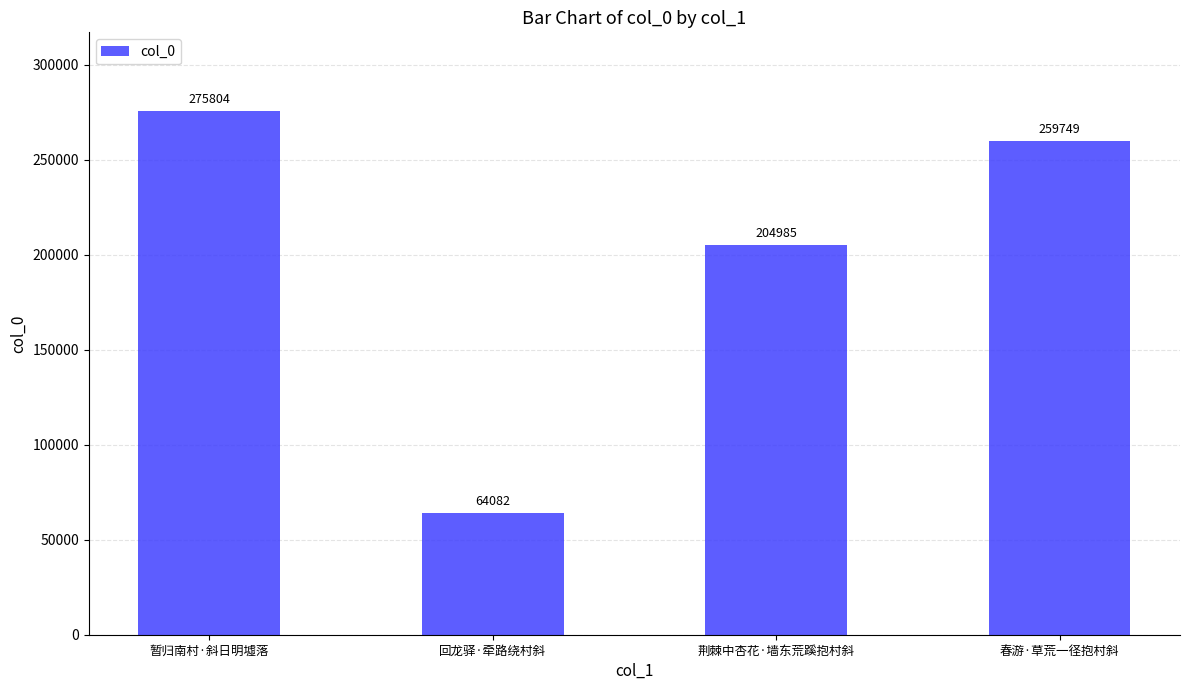

Approximately how many times larger is the value at 回龙驿·牵路绕村斜 compared to 暂归南村·斜日明墟落?

0.2